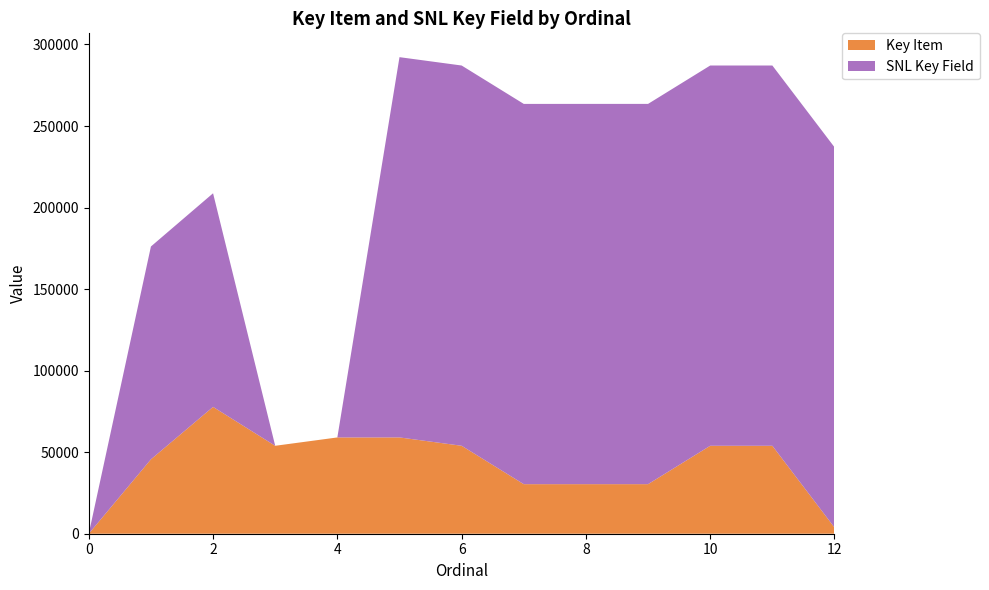

Reading right to left, what are all the values shown in this chart?

Key Item: 12=3817	11=53928	10=53927	9=30394	8=30393	7=30385	6=53929	5=59052	4=59038	3=53924	2=77767	1=45615	0=0
SNL Key Field: 12=233177	11=233176	10=233175	9=233174	8=233173	7=233172	6=233171	5=233170	4=0	3=0	2=130992	1=130509	0=0